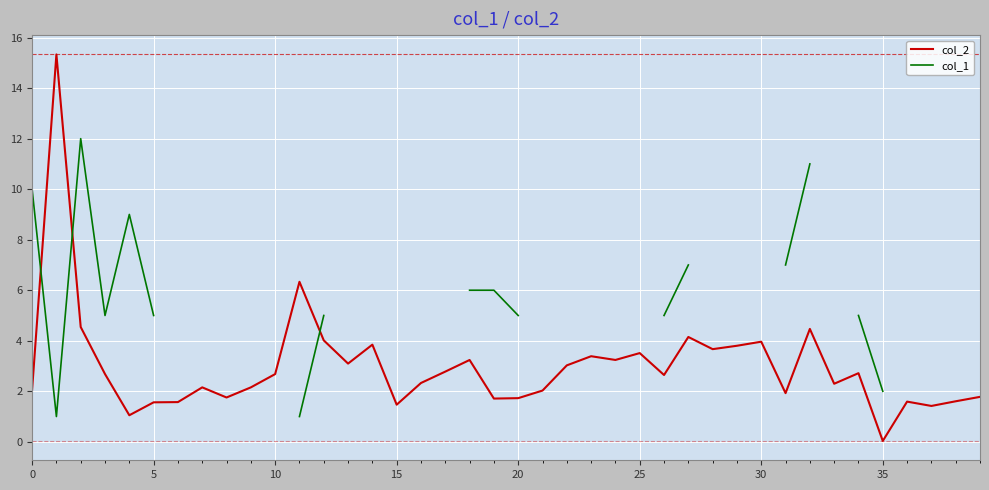

What is the label of the 26th point from the left?

25